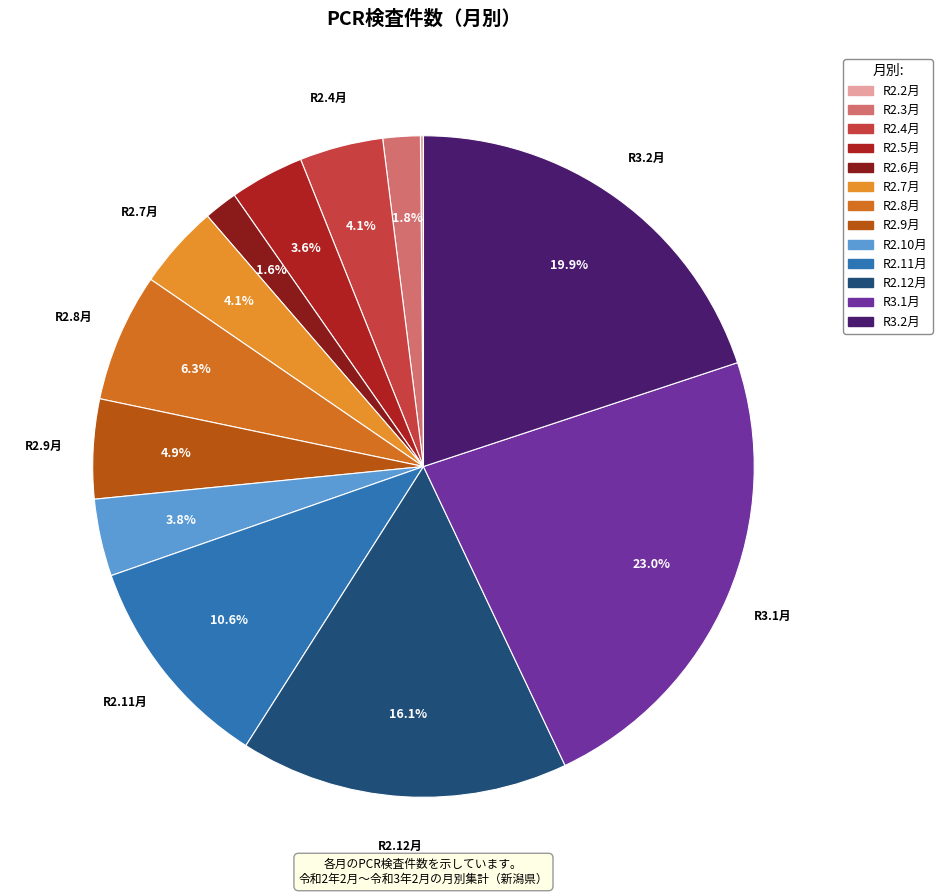

To the nearest percent, what percentage of the pie is R2.7月?

4%